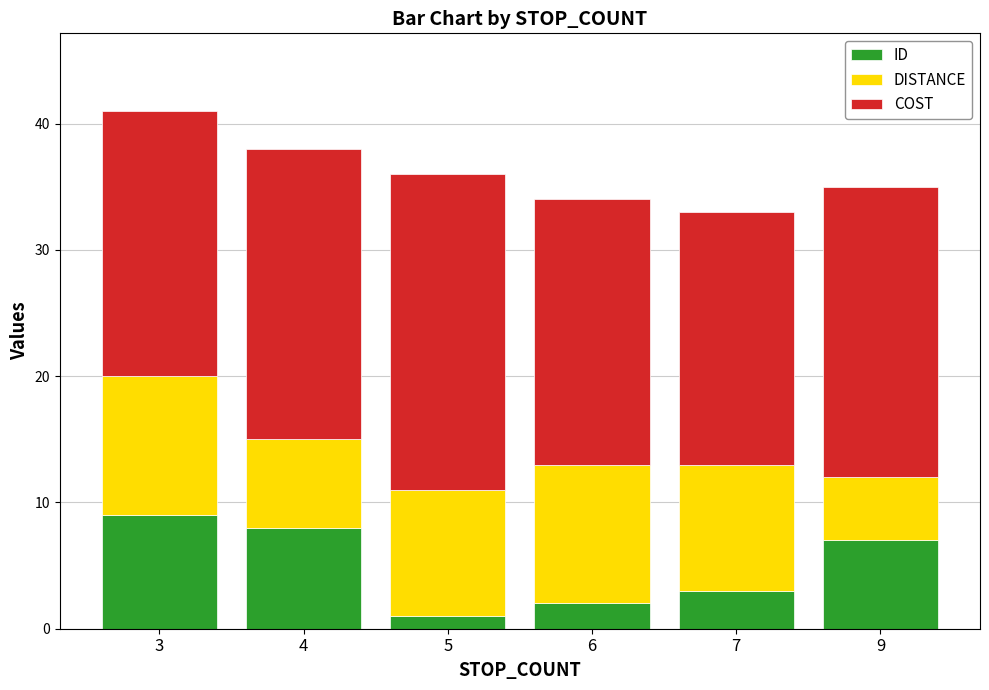

Are the bars grouped side by side (vs. stacked)?

No